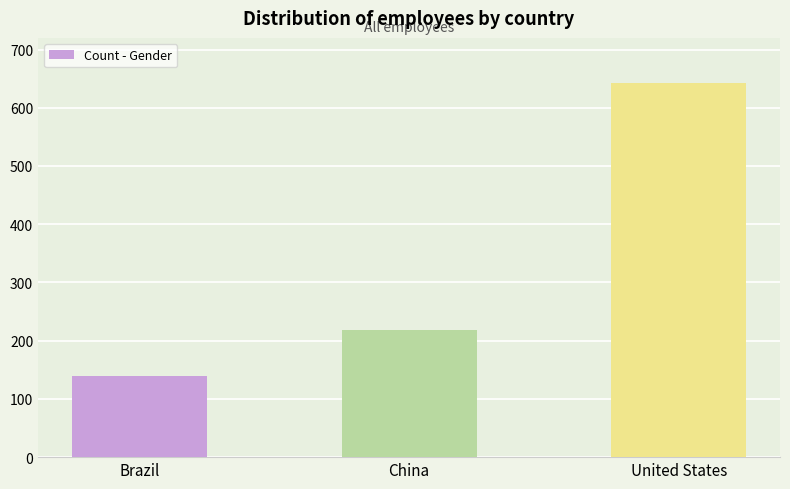

The value at China is 97. True or false?

False